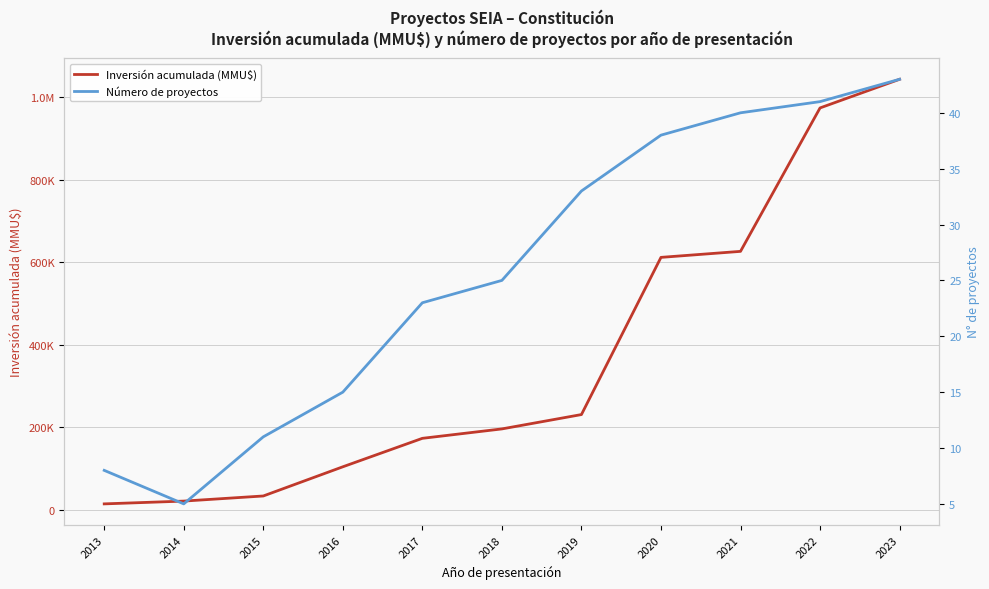

Which series has the largest total across all categories?

Inversión acumulada (MMU$)